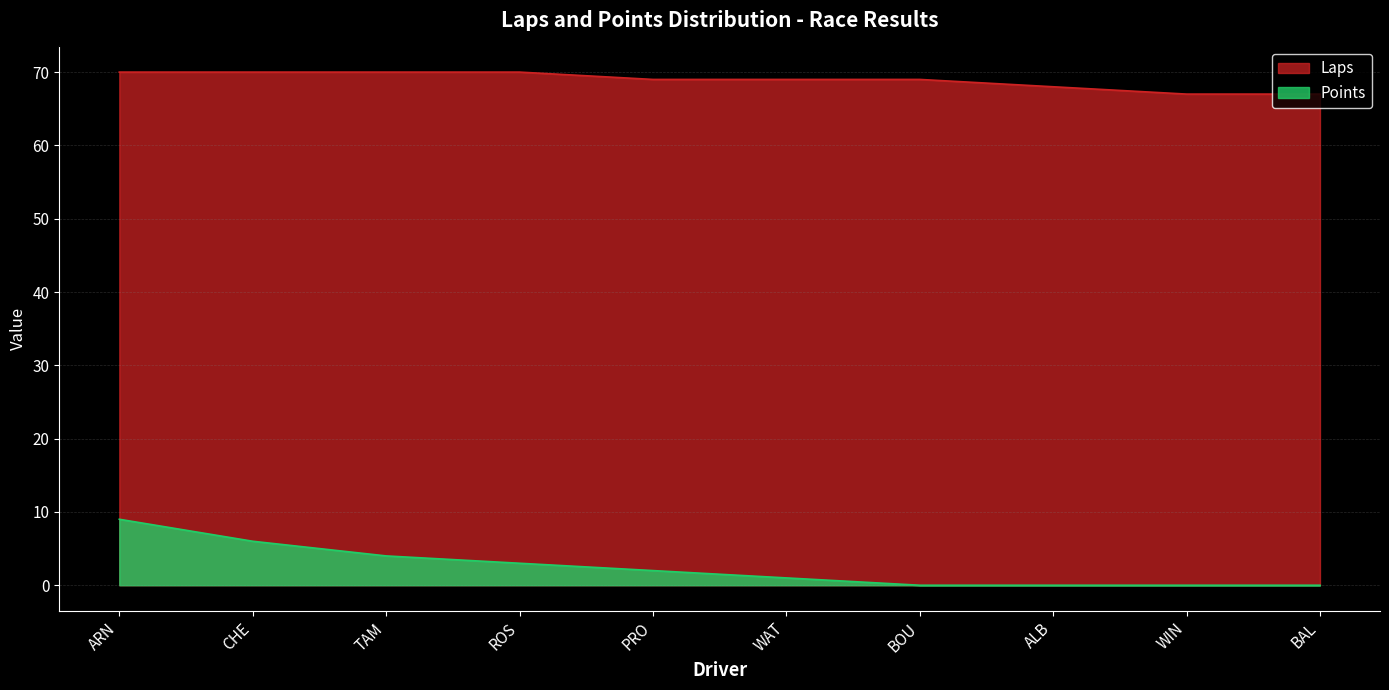

Is the value of Laps at ALB greater than the value of Points at ALB?

Yes